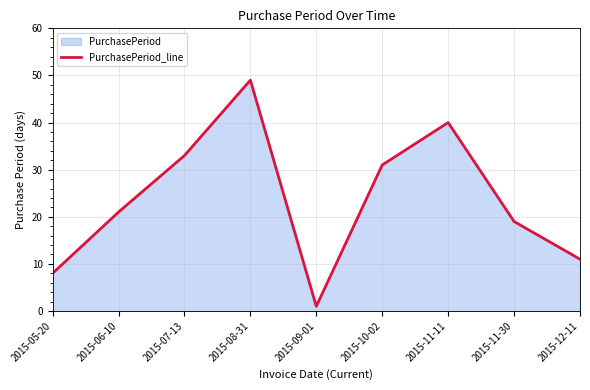

What position from the left is 2015-07-13?

3